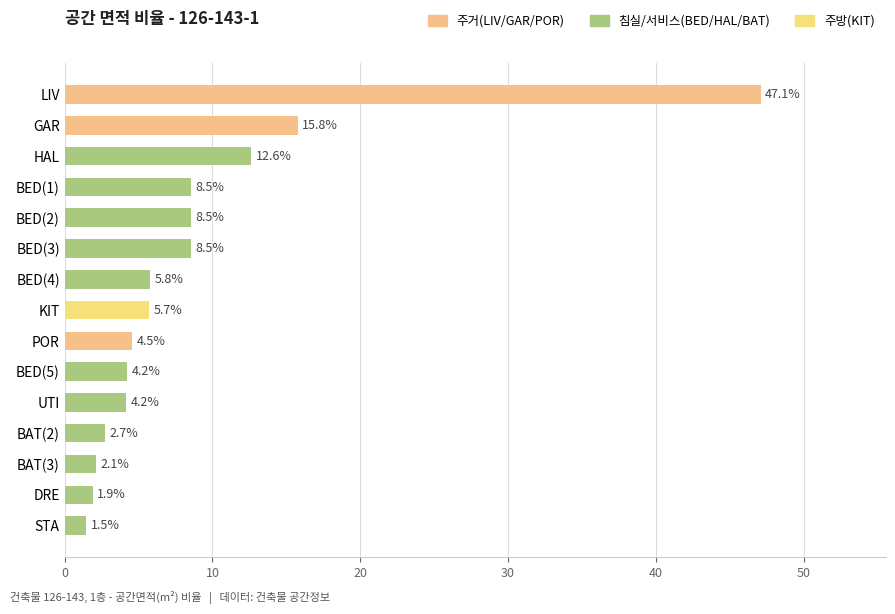

What is the sum of the values at LIV and HAL?

59.7